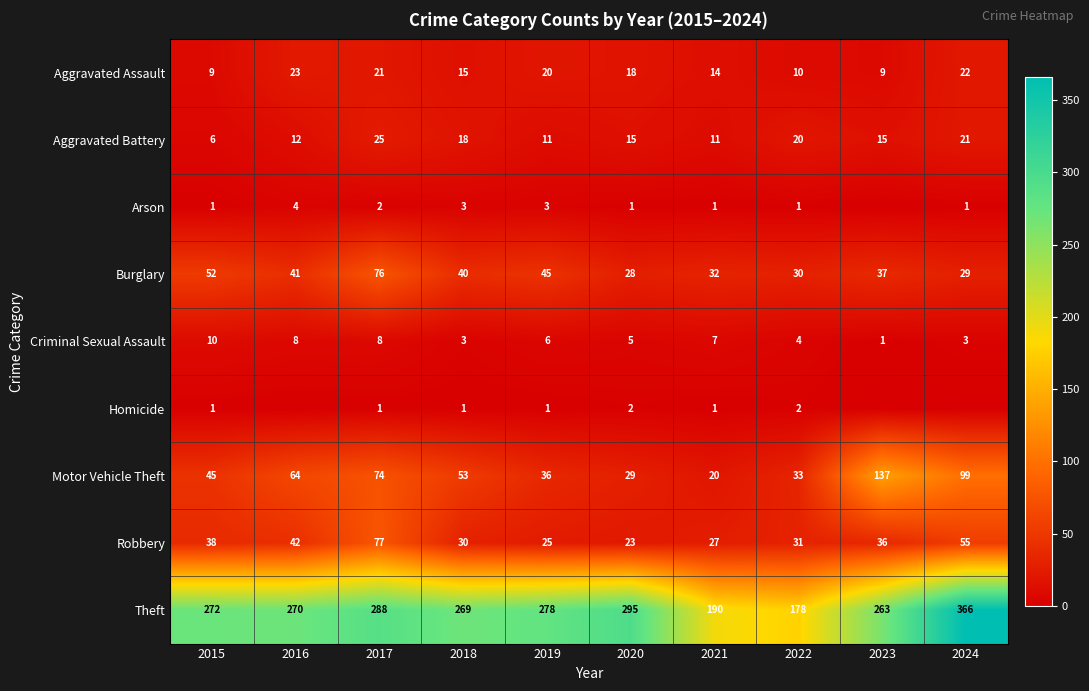

What is the difference between the Aggravated Battery values at 2018 and 2021?

7